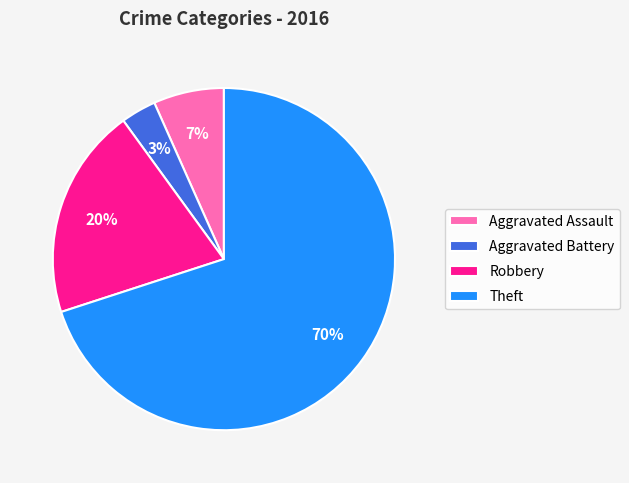

What is the majority slice?

Theft